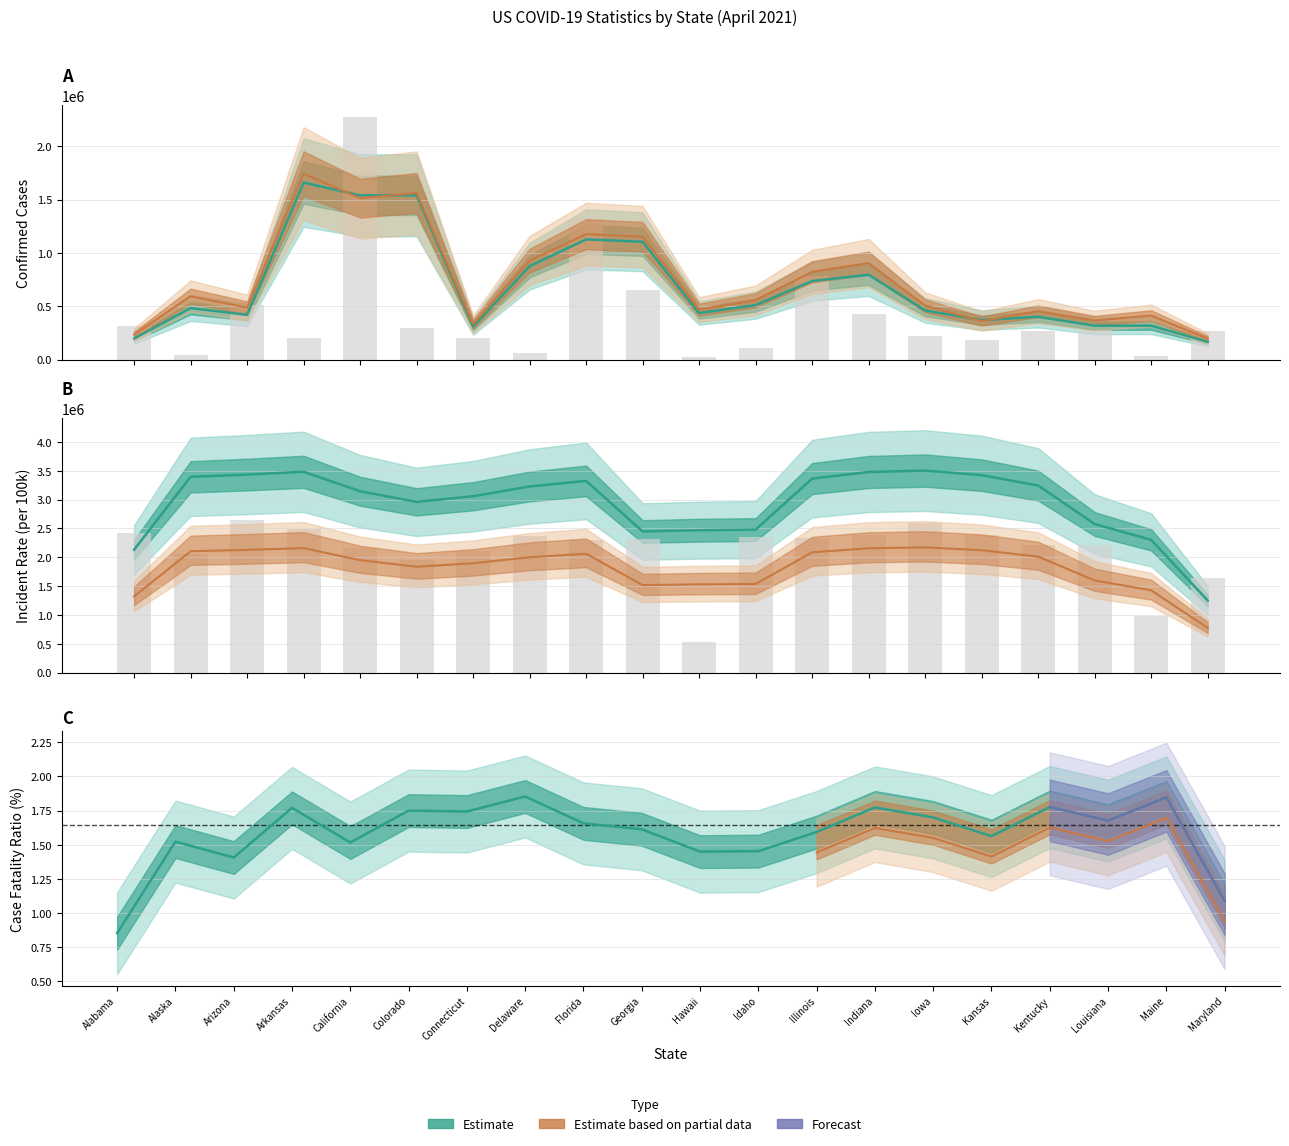

At which category is the sum across all series the highest?

California